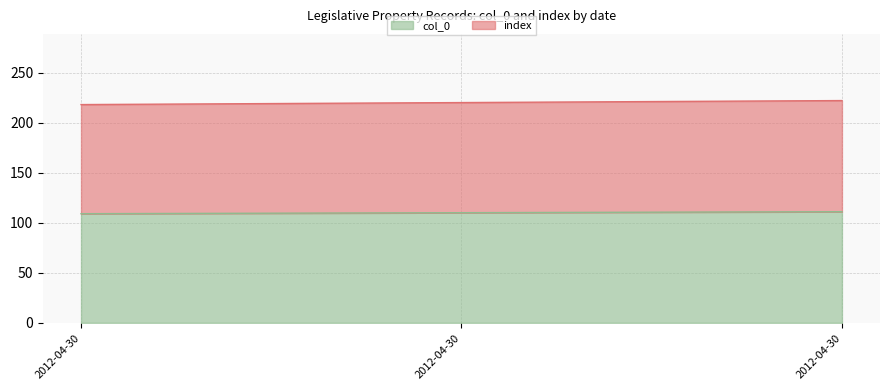

How many values in the col_0 series exceed 110?

1